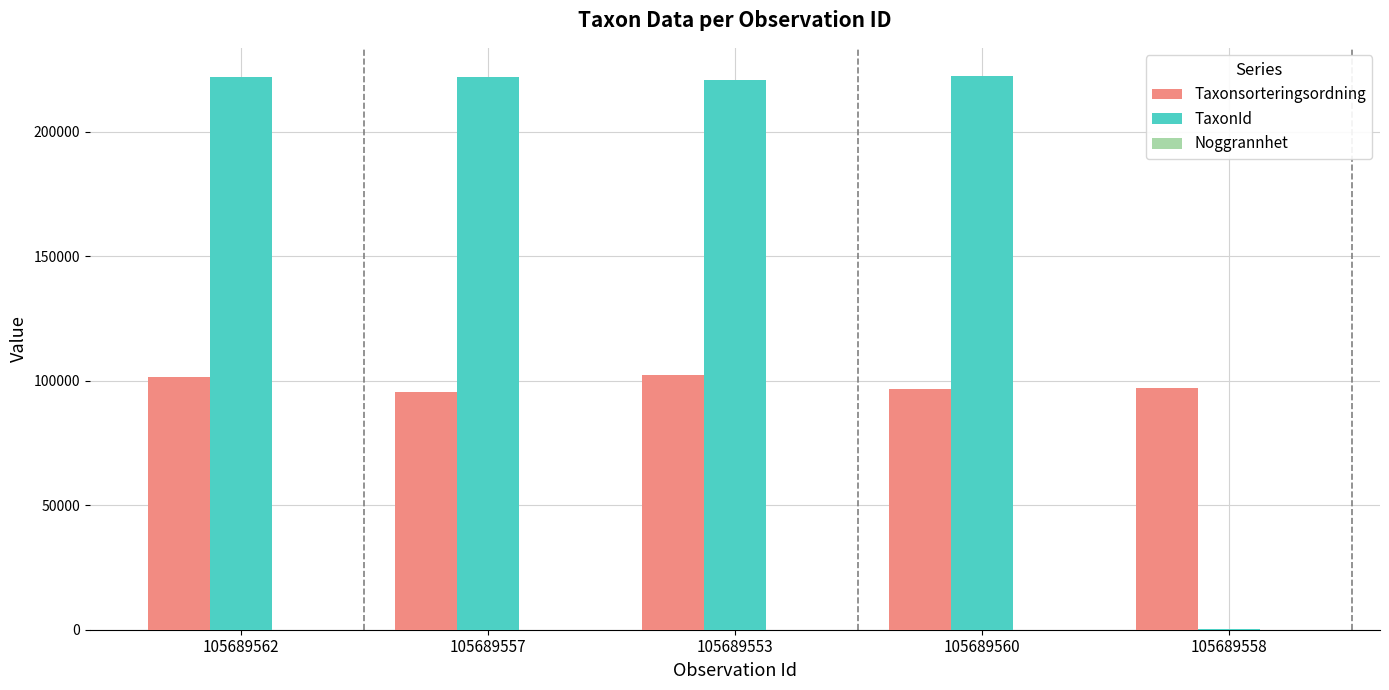

What is the sum of all TaxonId values?

887550